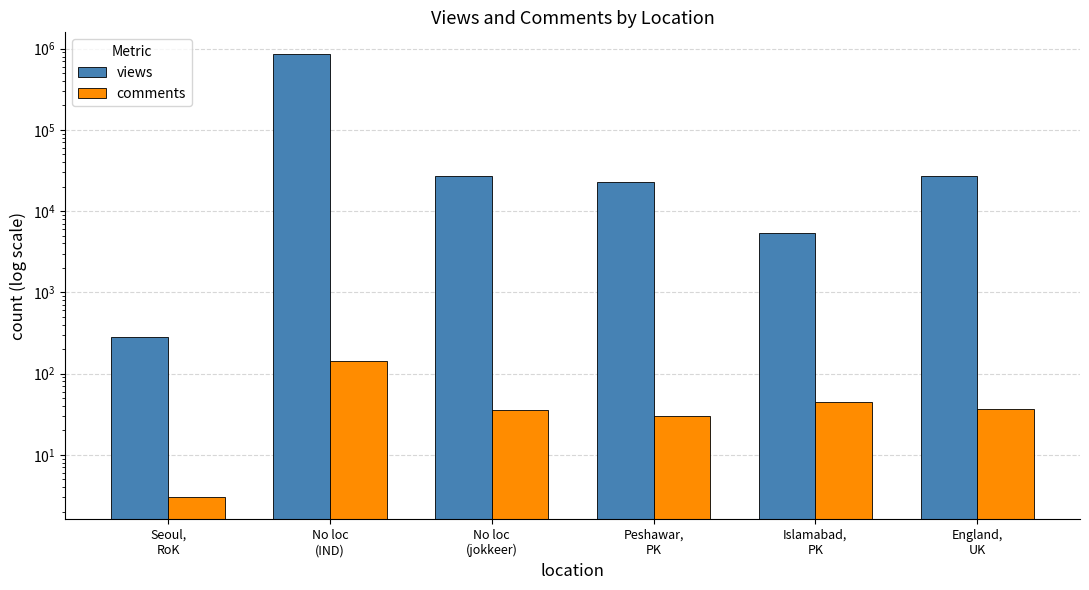

How many data points does each series have?

6